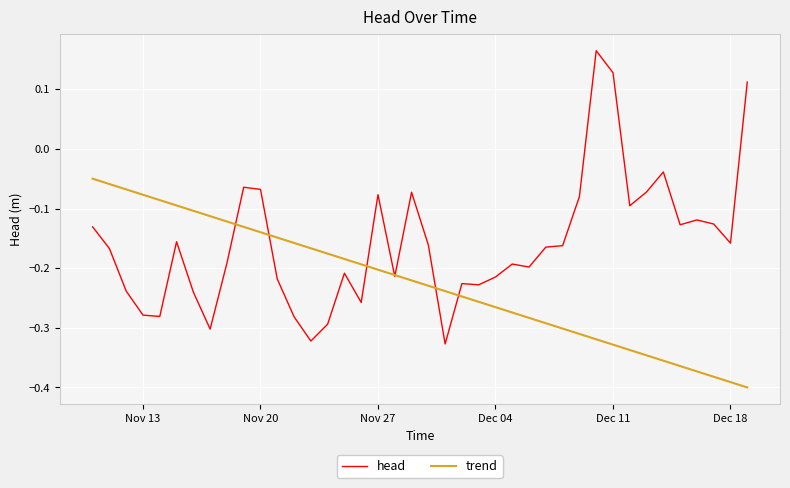

Which series has the largest total across all categories?

head